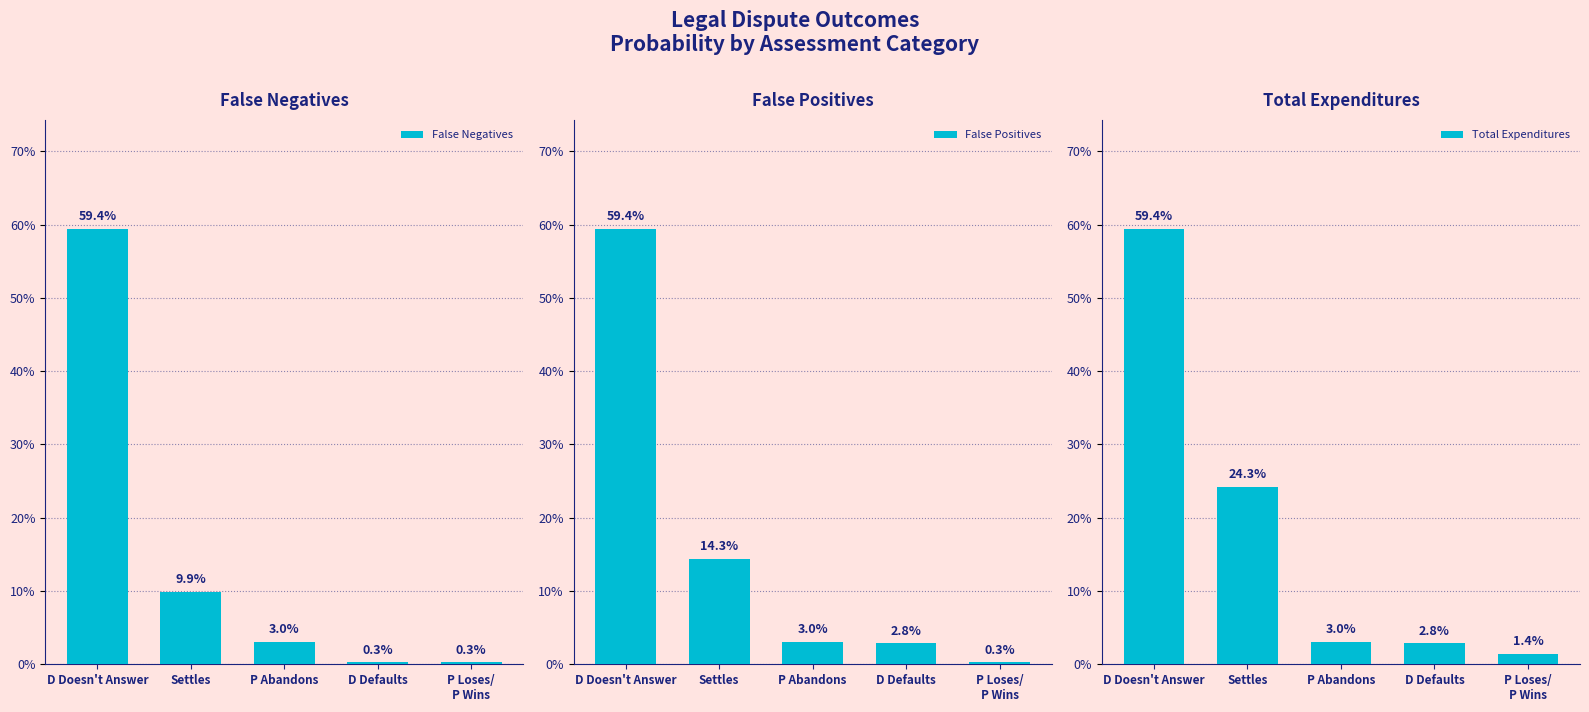

List the series in order of their peak value, highest first.

False Negatives, False Positives, Total Expenditures